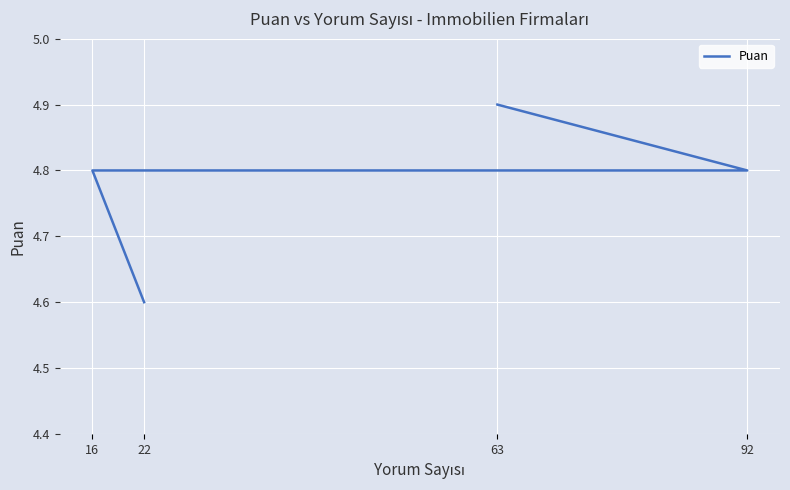

What is the difference between the maximum and second lowest values?

0.1